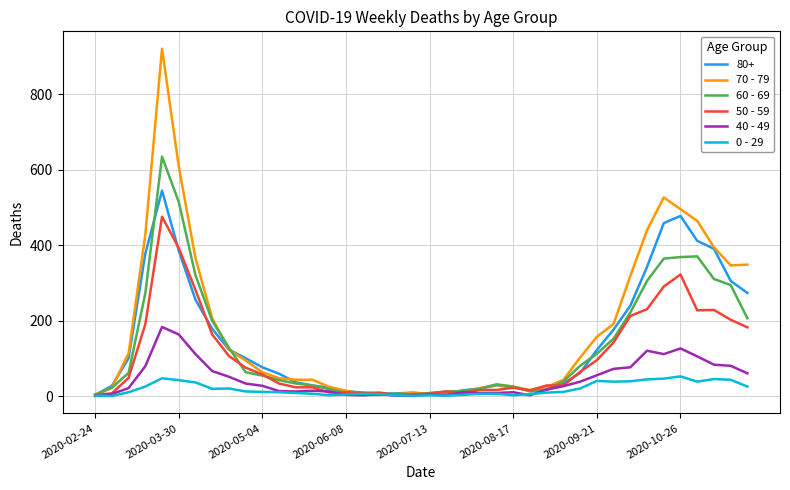

Which series has the largest range (max minus min)?

70 - 79